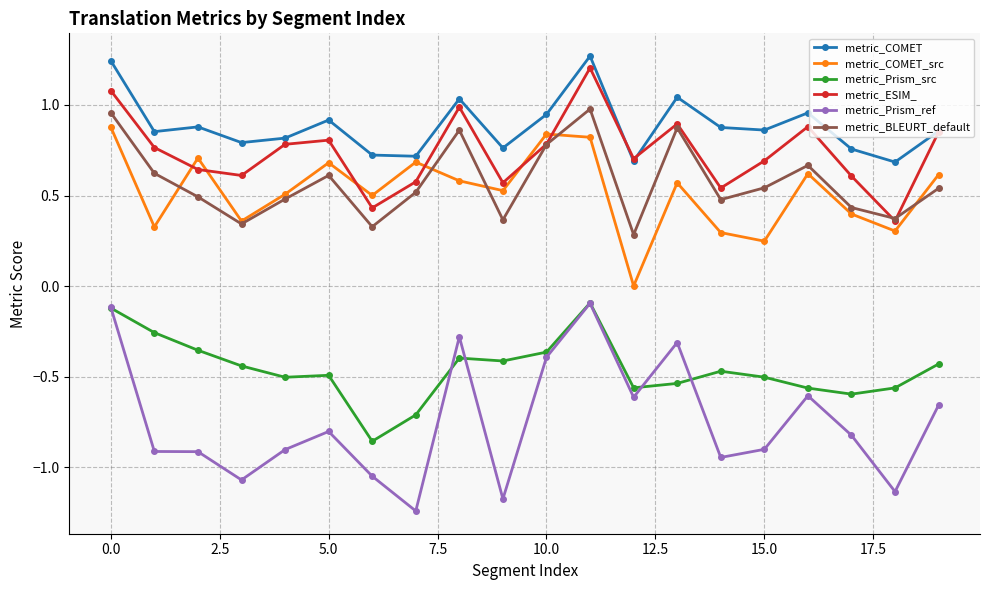

Which series has the largest total across all categories?

metric_COMET